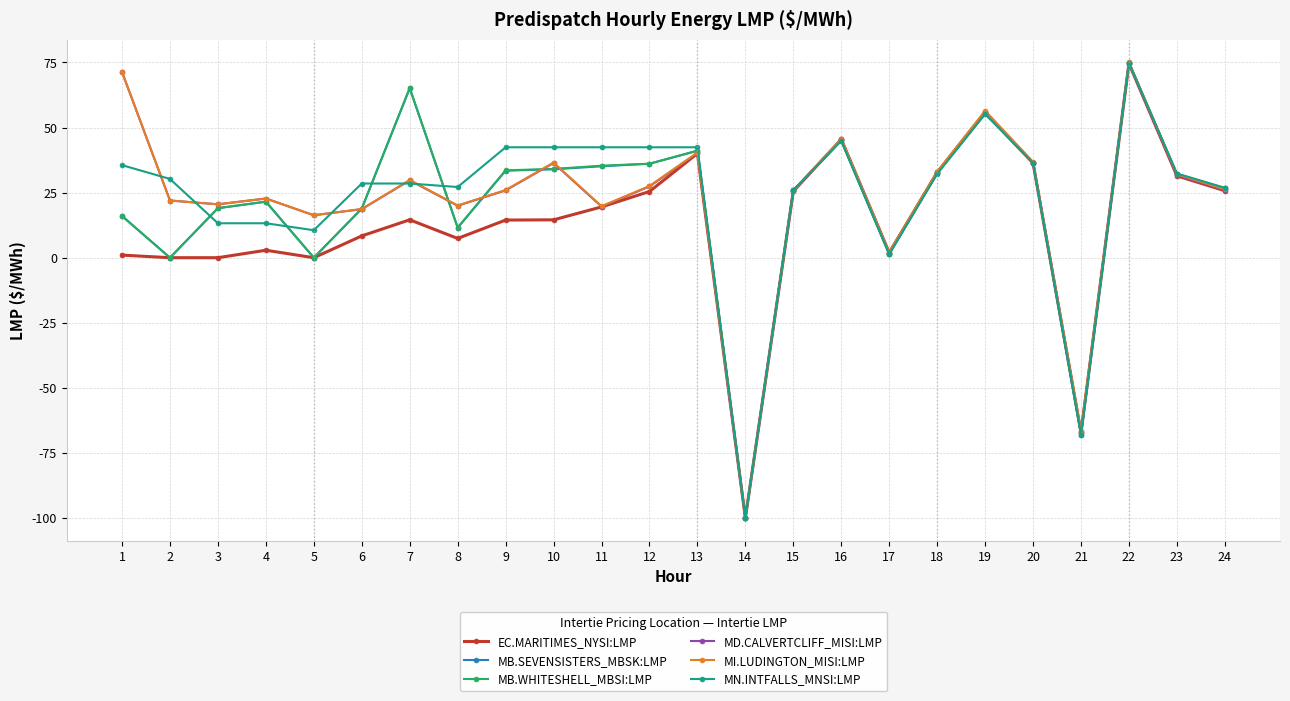

At which category is the sum across all series the highest?

22